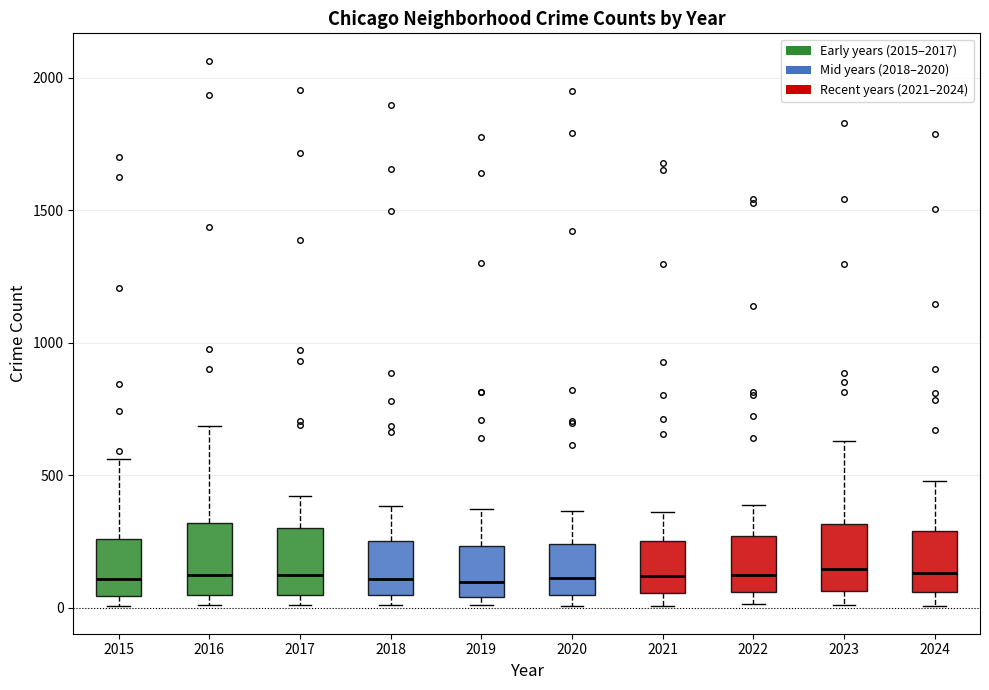

Reading left to right, read every box against the y-axis: the position of its median line, the range the box covers, and the ends of its whiskers. The values are not printed on the chart, so give them approximately, as read against the axis.

2015: median 100, box 50 to 250, whiskers 0 to 550
2016: median 100, box 50 to 300, whiskers 0 to 700
2017: median 100, box 50 to 300, whiskers 0 to 400
2018: median 100, box 50 to 250, whiskers 0 to 400
2019: median 100, box 50 to 250, whiskers 0 to 350
2020: median 100, box 50 to 250, whiskers 0 to 350
2021: median 100, box 50 to 250, whiskers 0 to 350
2022: median 100, box 50 to 250, whiskers 0 to 400
2023: median 150, box 50 to 300, whiskers 0 to 650
2024: median 150, box 50 to 300, whiskers 0 to 500